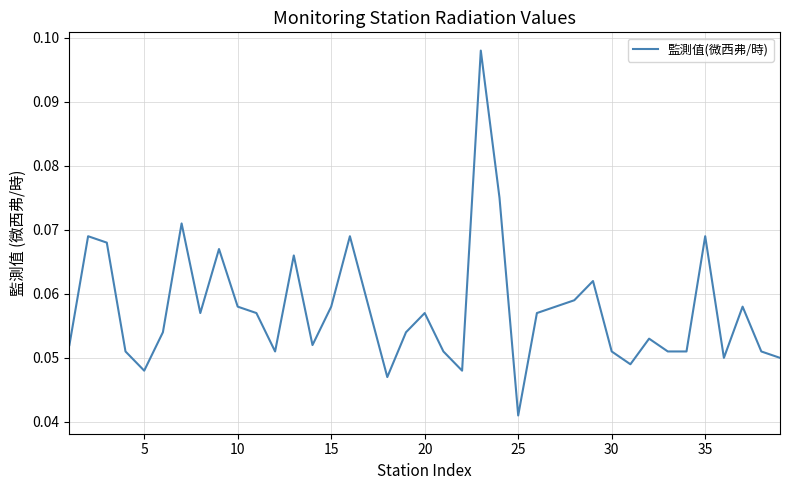

How many points are lower than both their immediate neighbors (excluding endpoints)?

9